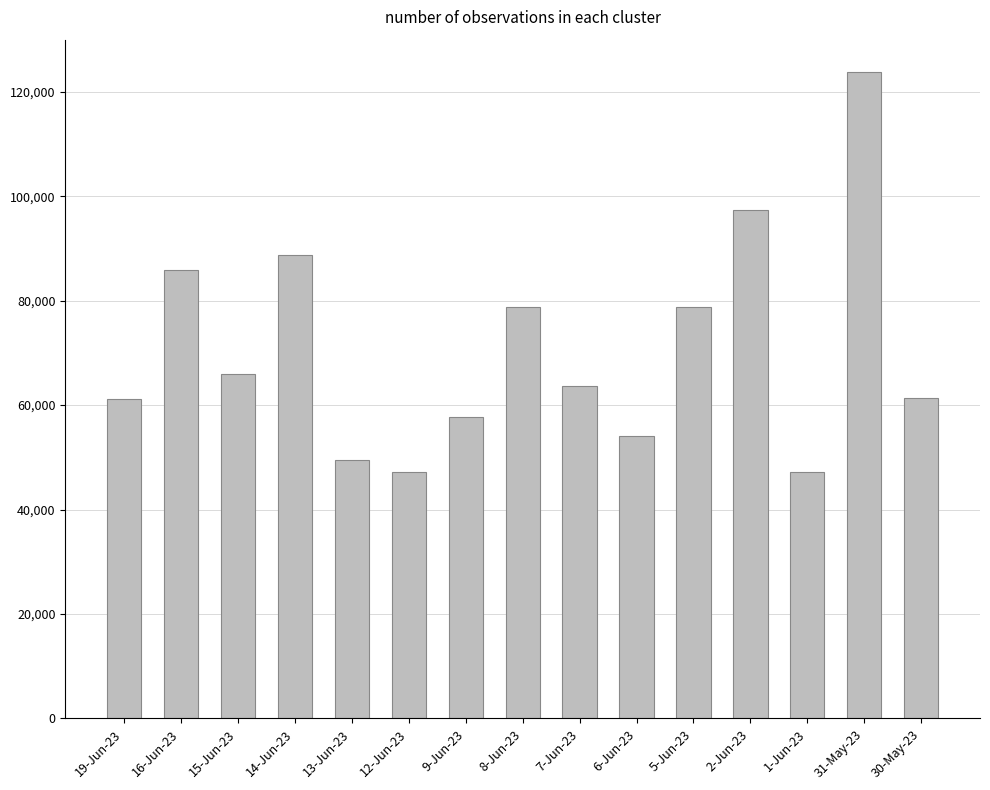

What is the average value?

70756